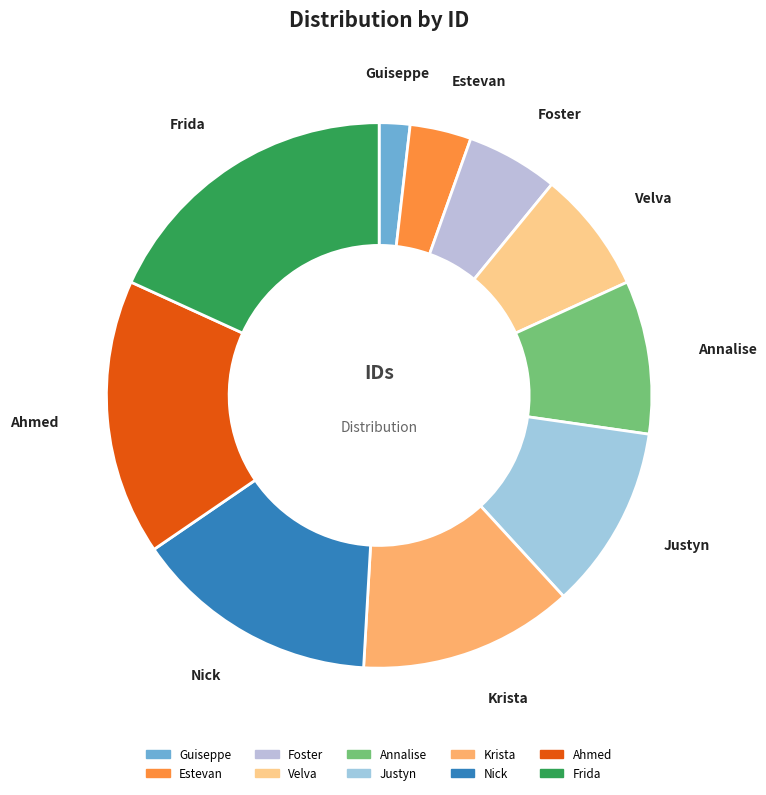

Does any single category account for the majority?

No